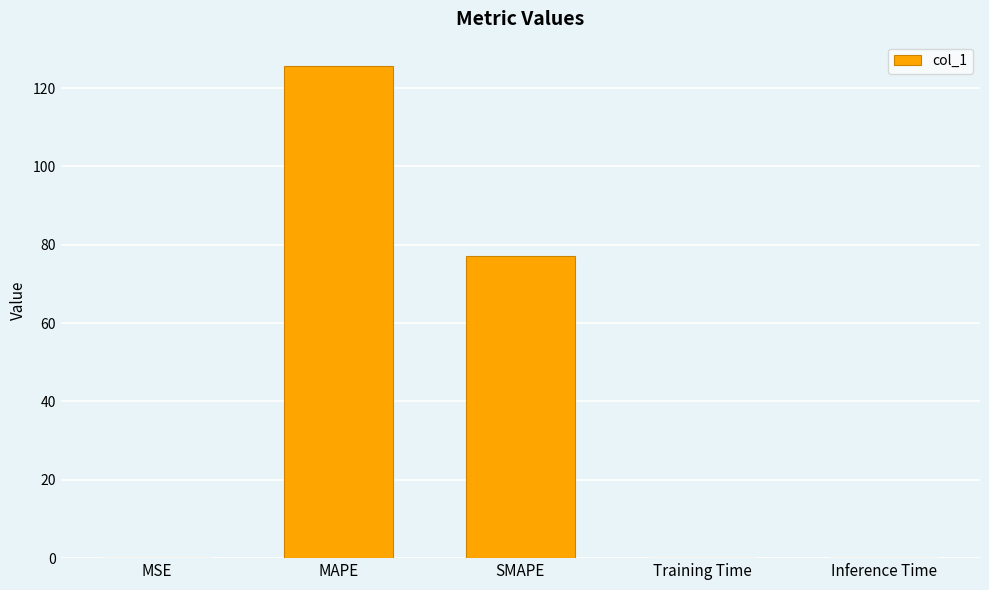

Between SMAPE and Inference Time, which is larger?

SMAPE